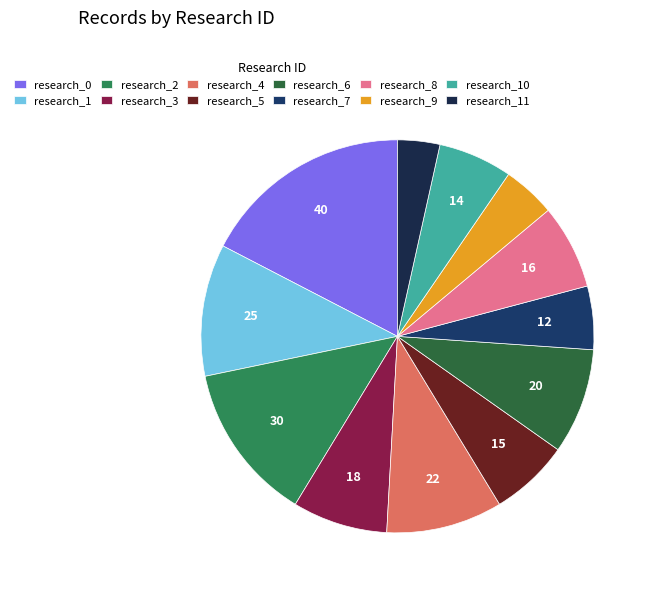

How many slices are in this pie chart?

12